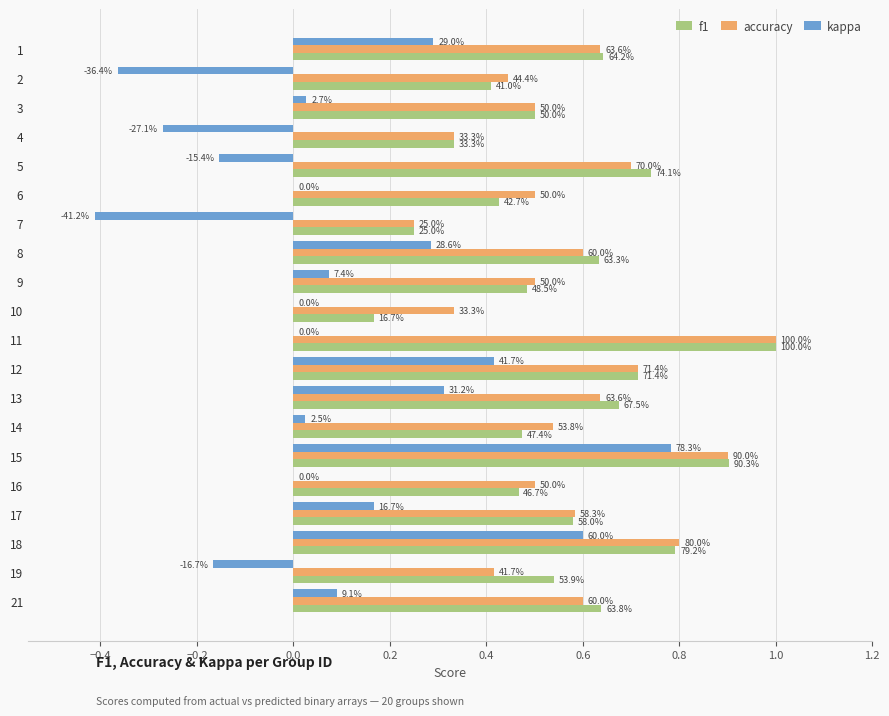

What are all the series names shown in the legend?

f1, accuracy, kappa